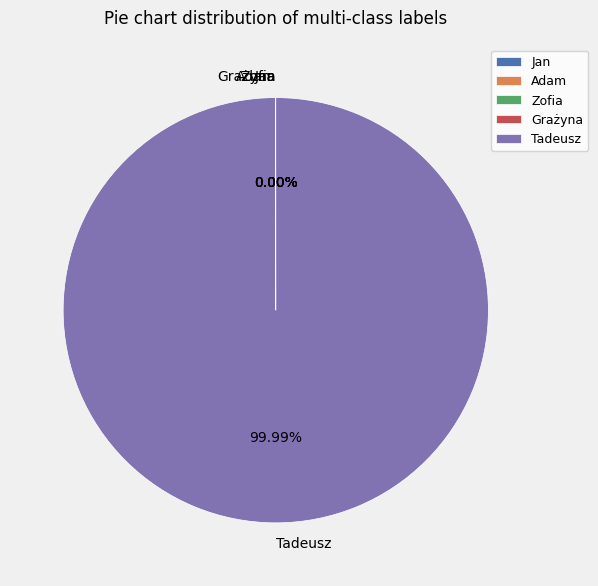

Which category accounts for the majority?

Tadeusz